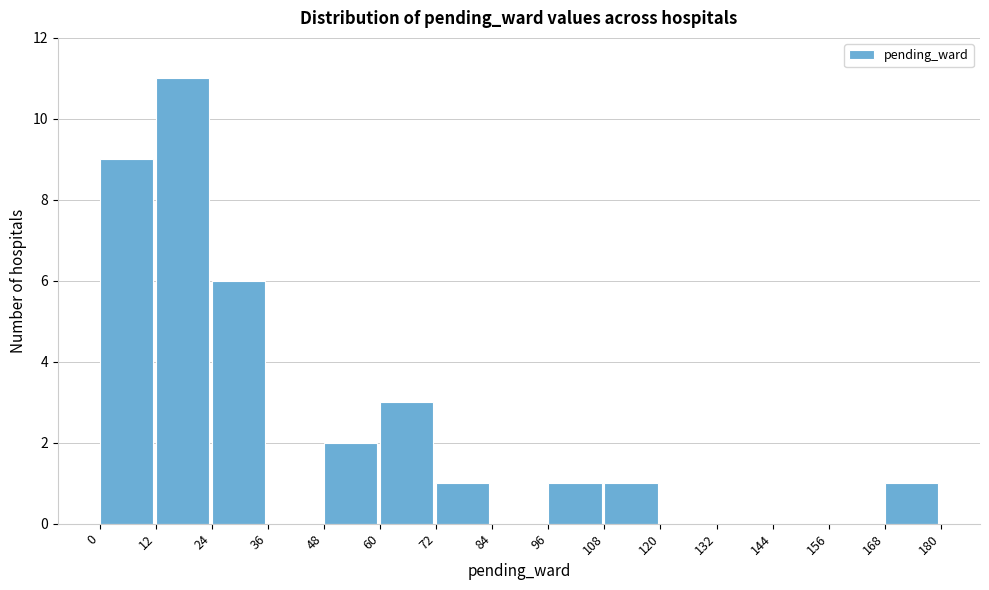

Reading left to right, transcribe this chart: for each bar, give the range it covers on the x-axis and its height. The values are not printed on the chart, so give them approximately, as read against the axis.

0 to 12: 9
12 to 24: 11
24 to 36: 6
36 to 48: 0
48 to 60: 2
60 to 72: 3
72 to 84: 1
84 to 96: 0
96 to 108: 1
108 to 120: 1
120 to 132: 0
132 to 144: 0
144 to 156: 0
156 to 168: 0
168 to 180: 1